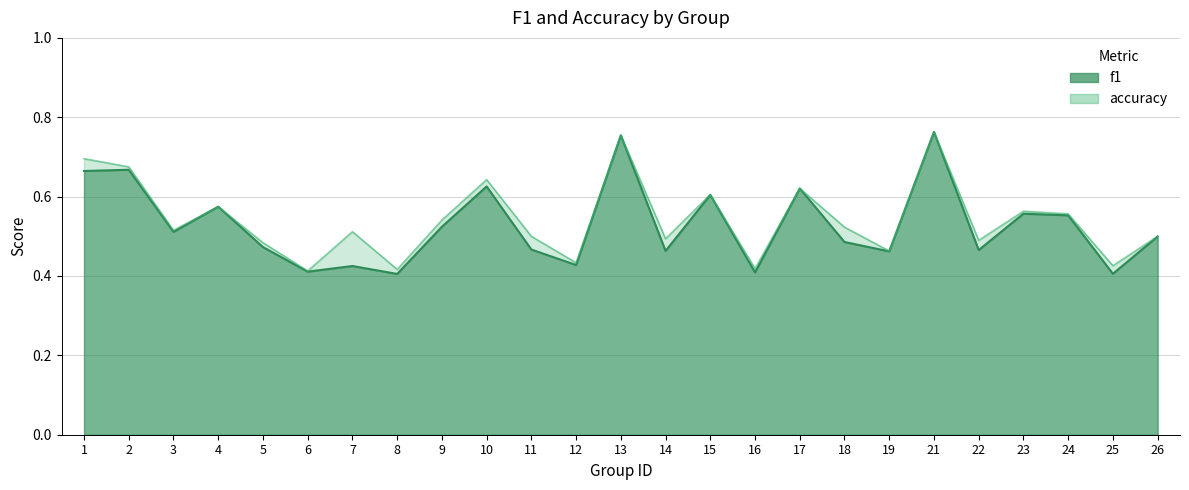

At which category is the sum across all series the highest?

21